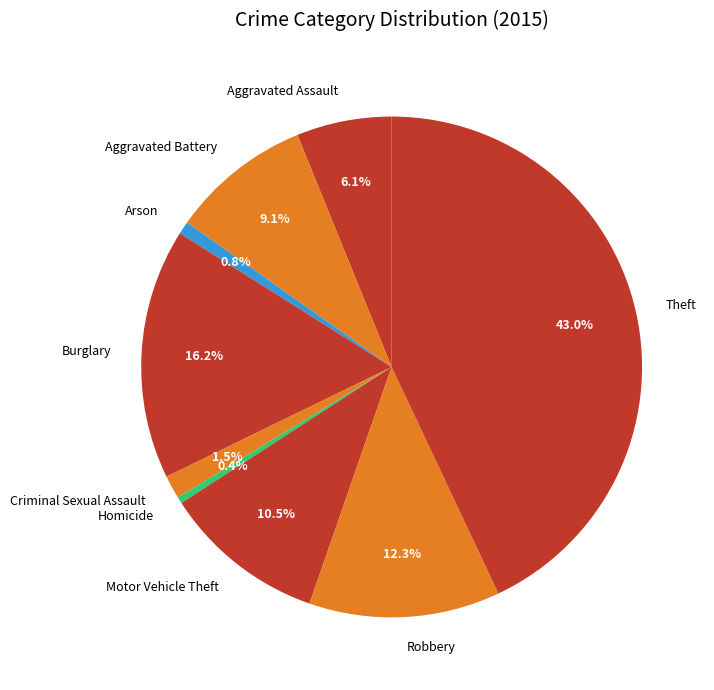

To the nearest percent, what is the combined percentage of Aggravated Assault and Aggravated Battery?

15%